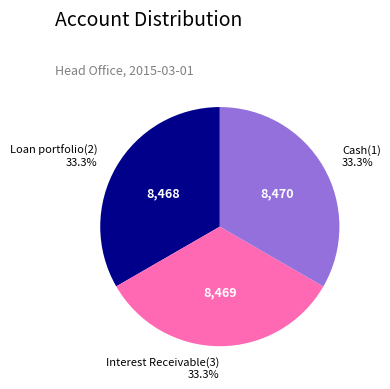

To the nearest percent, what portion does Loan portfolio(2) represent?

33%